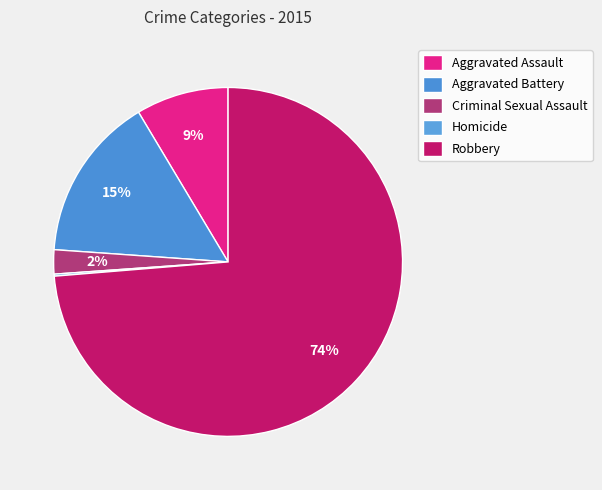

Which slice represents more than half of the pie?

Robbery